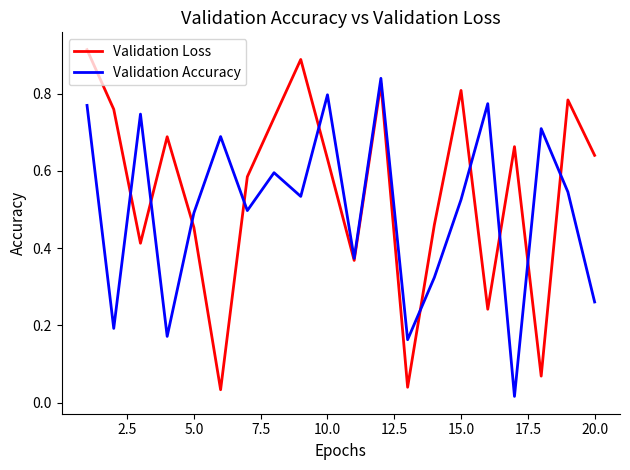

Which series has the largest range (max minus min)?

Validation Loss